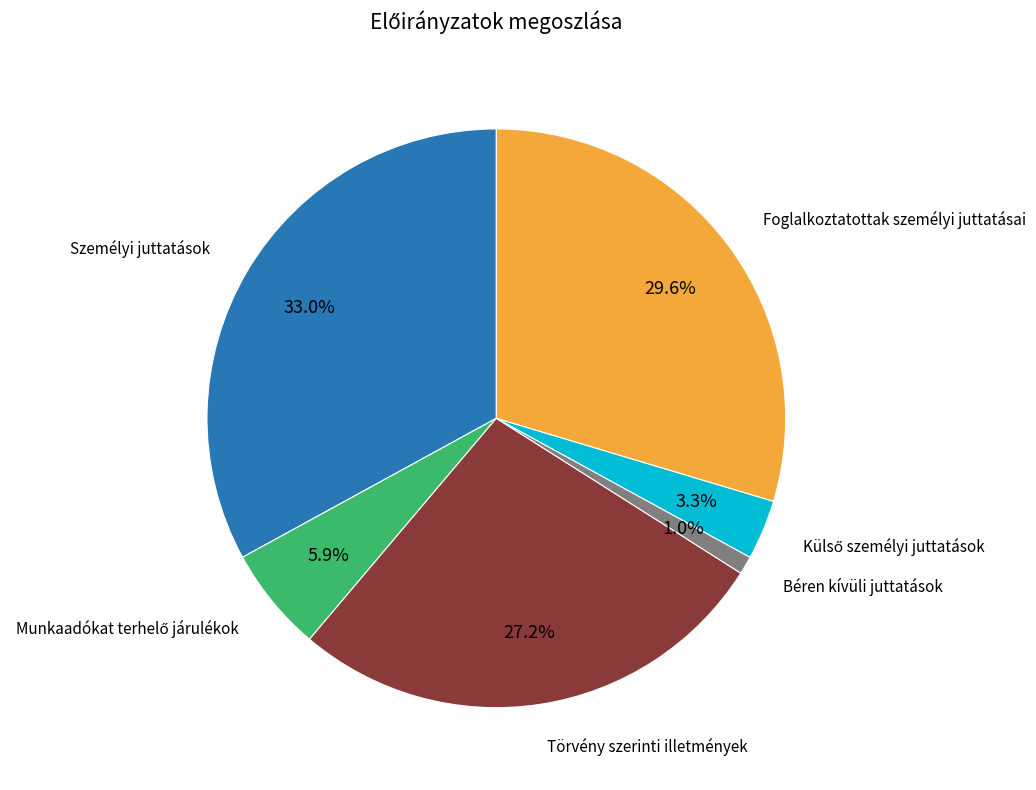

What percentage do Személyi juttatások and Béren kívüli juttatások together represent?

34.0%